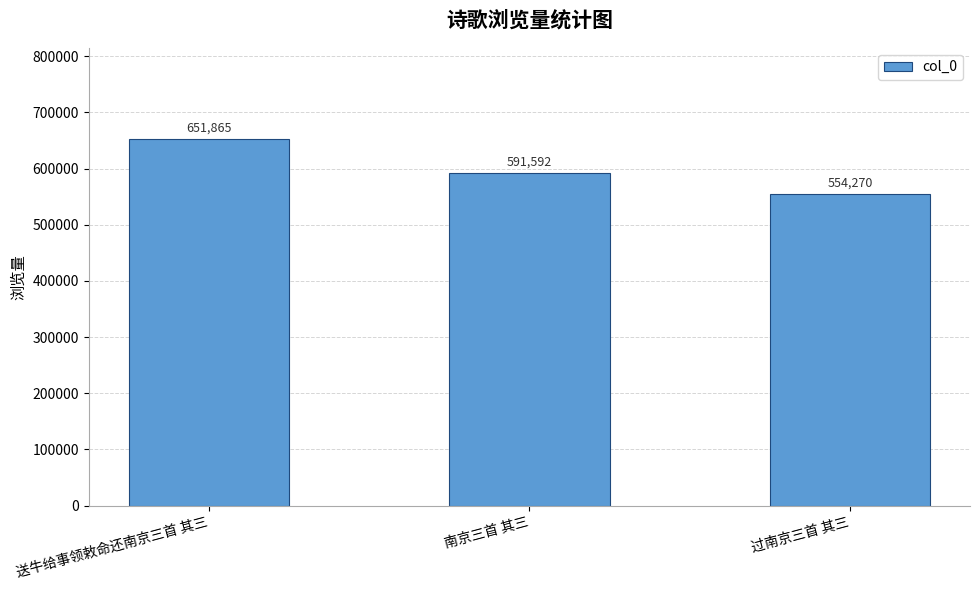

Is it true that the value at 过南京三首 其三 is 925331?

False